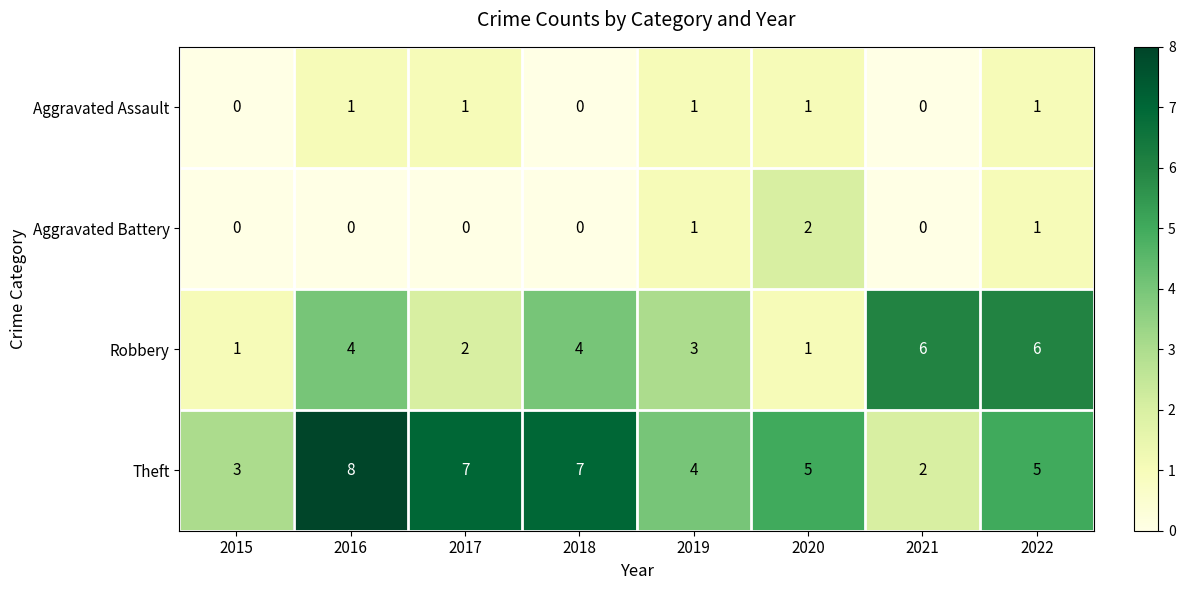

How many series are shown in this chart?

4